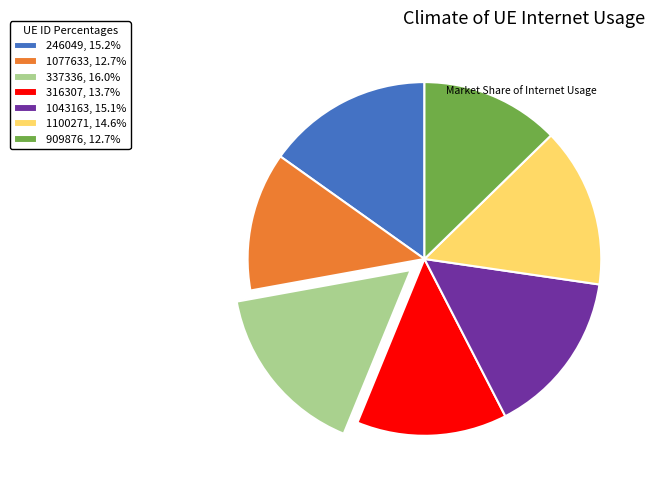

Is there any slice that represents more than half of the pie?

No